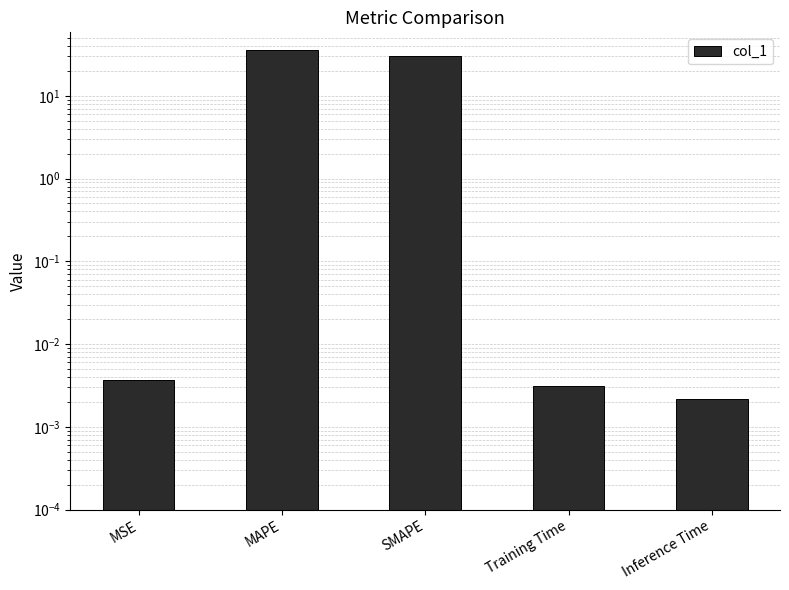

The chart shows a value of 9.6 at SMAPE. True or false?

False